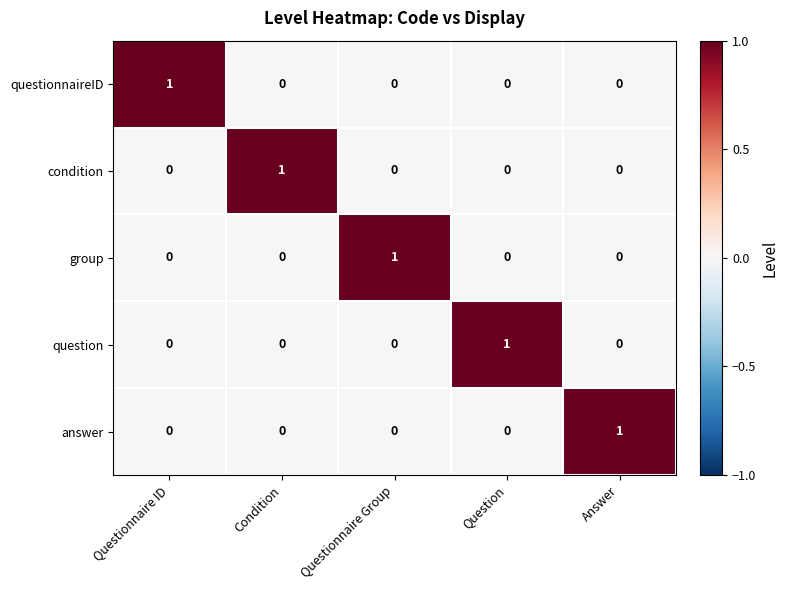

Count the question values in the range 0 to 1.

5